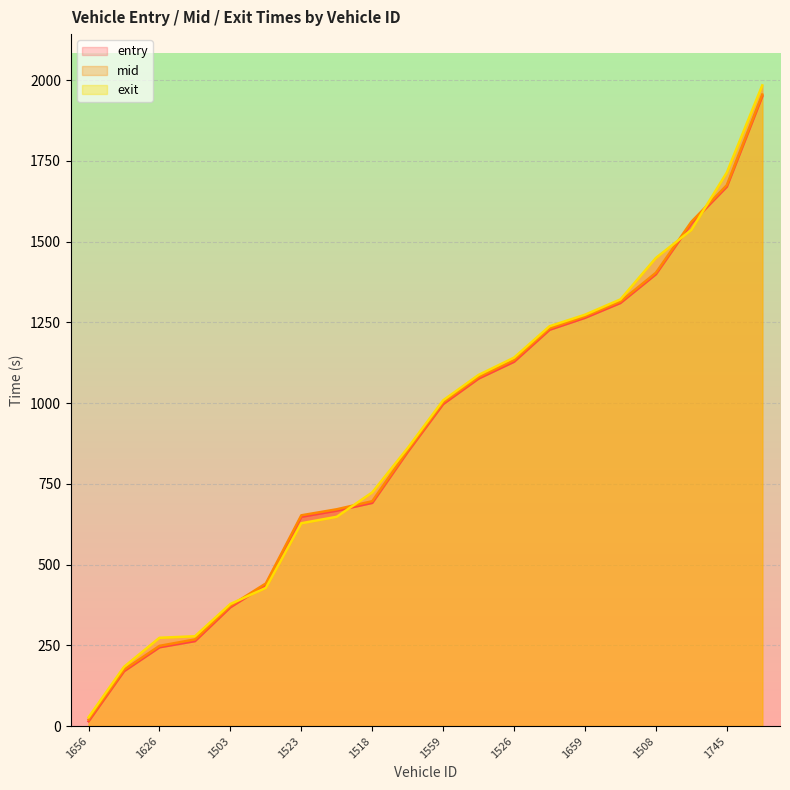

Which series changed the most between 1626 and 1672?

mid